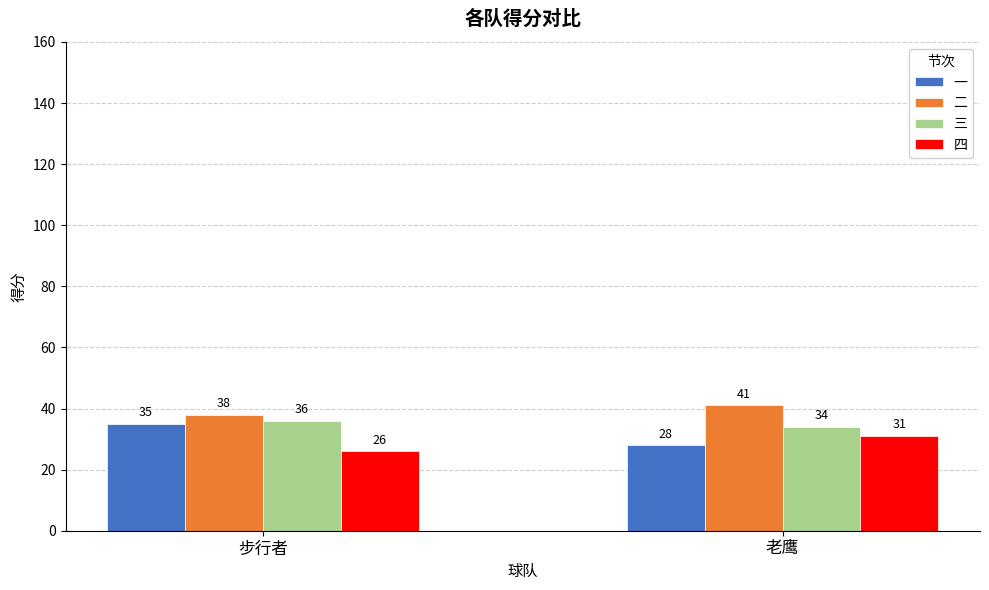

What is the sum of the 三 values at 步行者 and 老鹰?

70